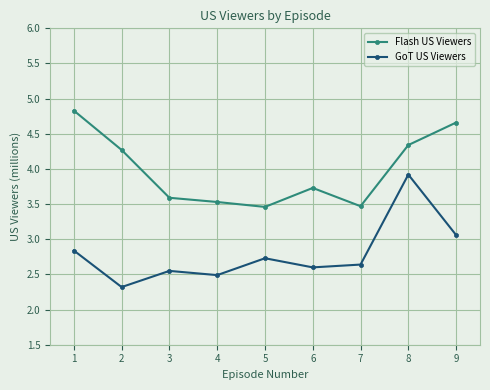

How many categories are shown in the chart?

9